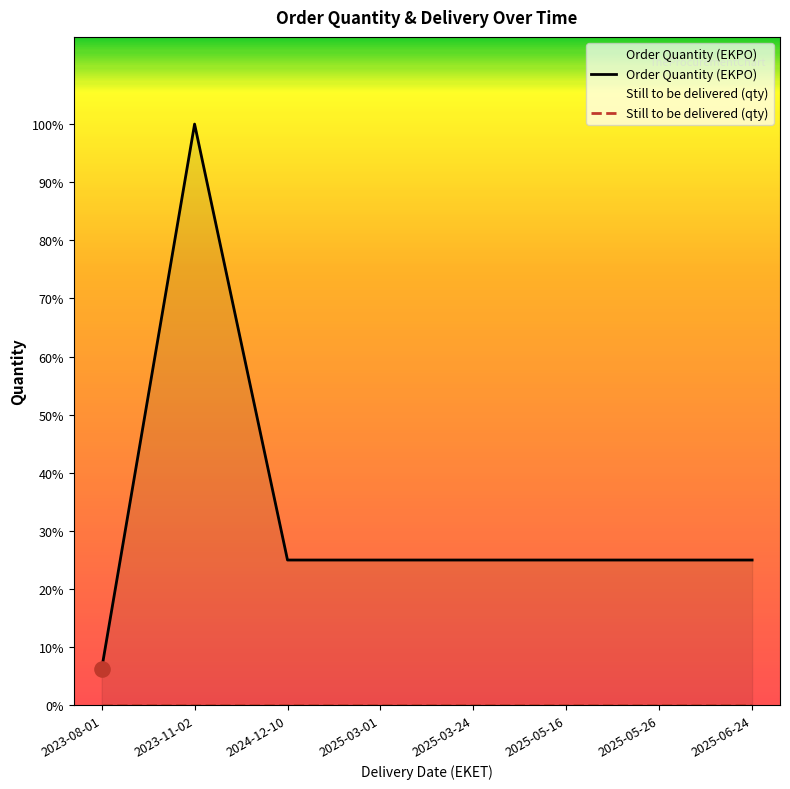

Which series reaches the maximum Y coordinate?

Order Quantity (EKPO)